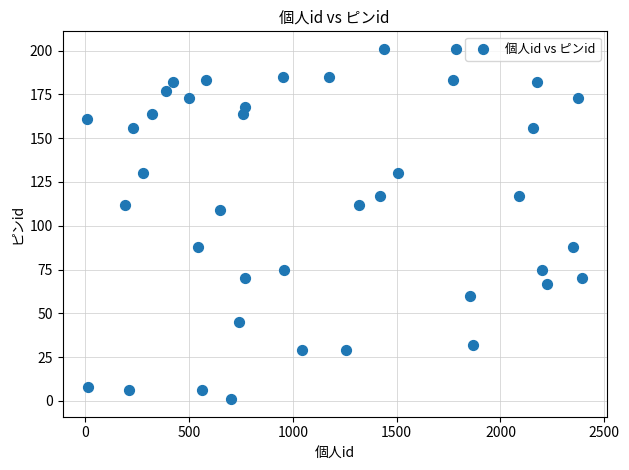

What is the range of Y values (max minus min)?

200